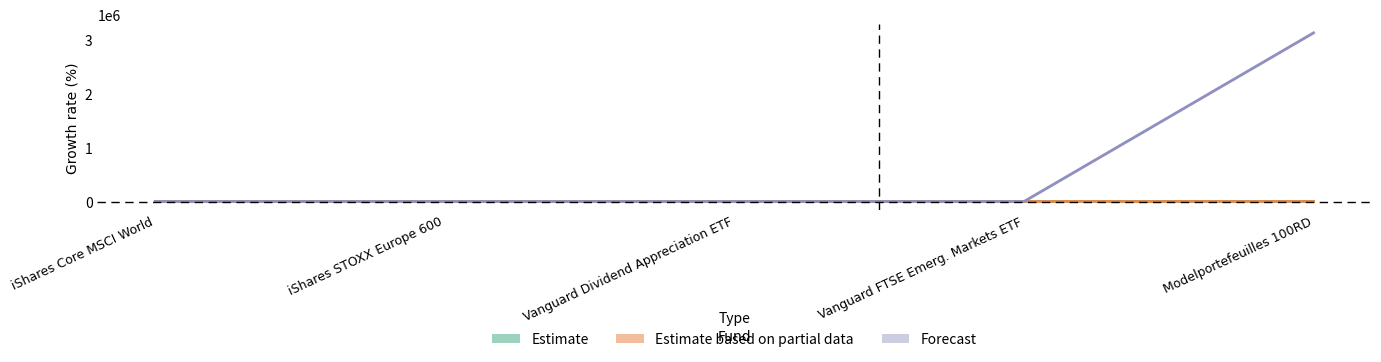

How many categories are shown in the chart?

5